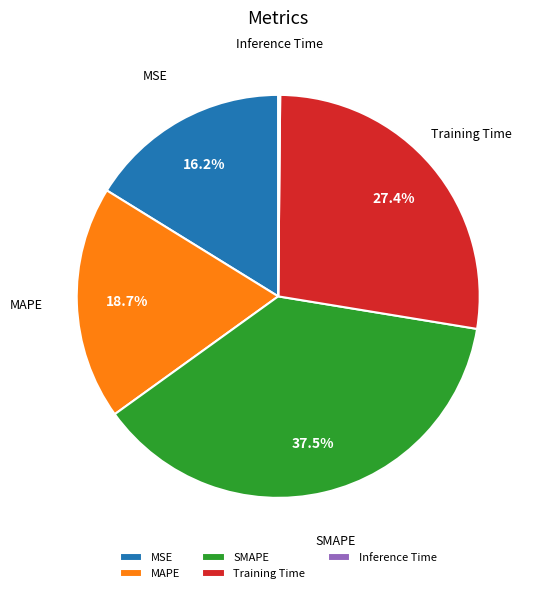

Between Training Time and SMAPE, which is larger?

SMAPE